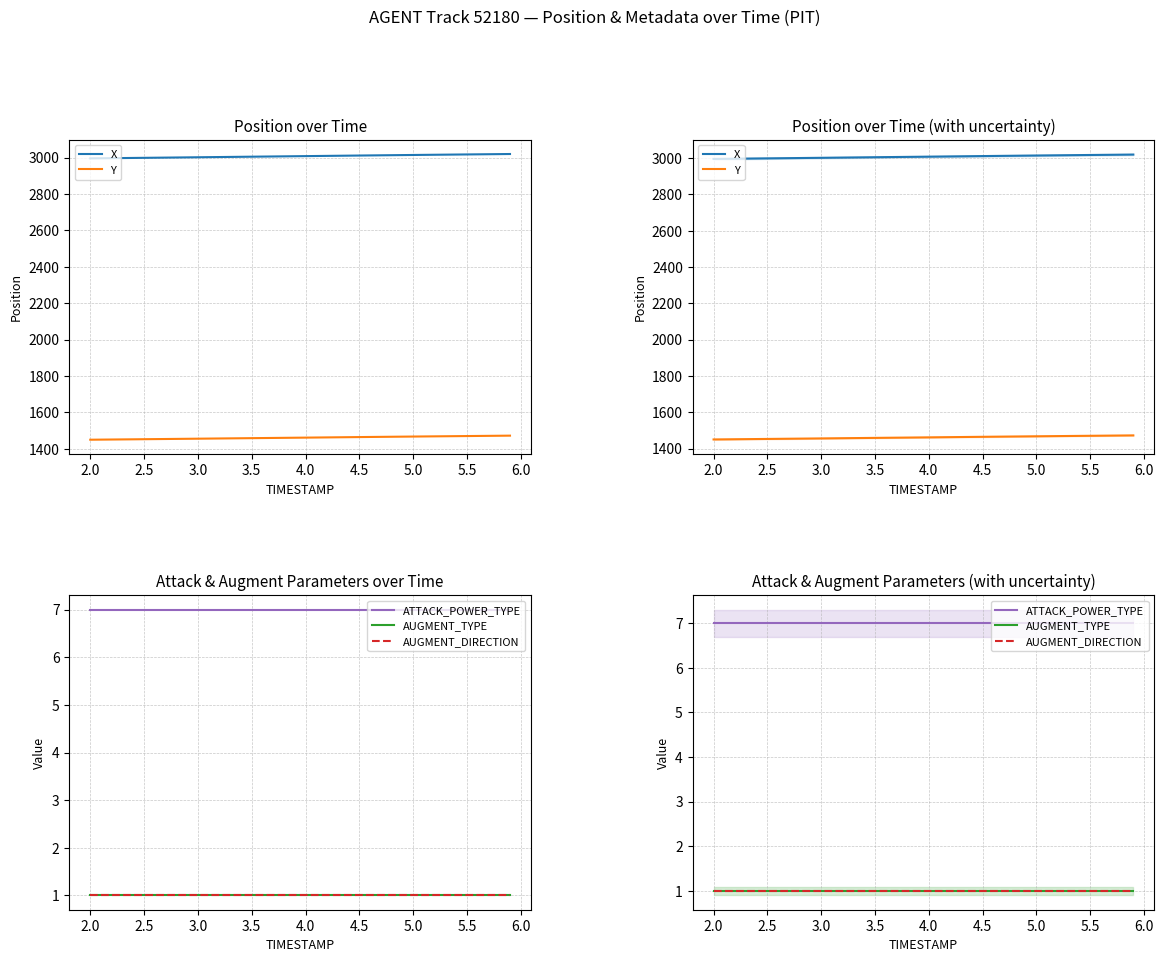

The value of AUGMENT_DIRECTION at 6.0 is 1.0. True or false?

True